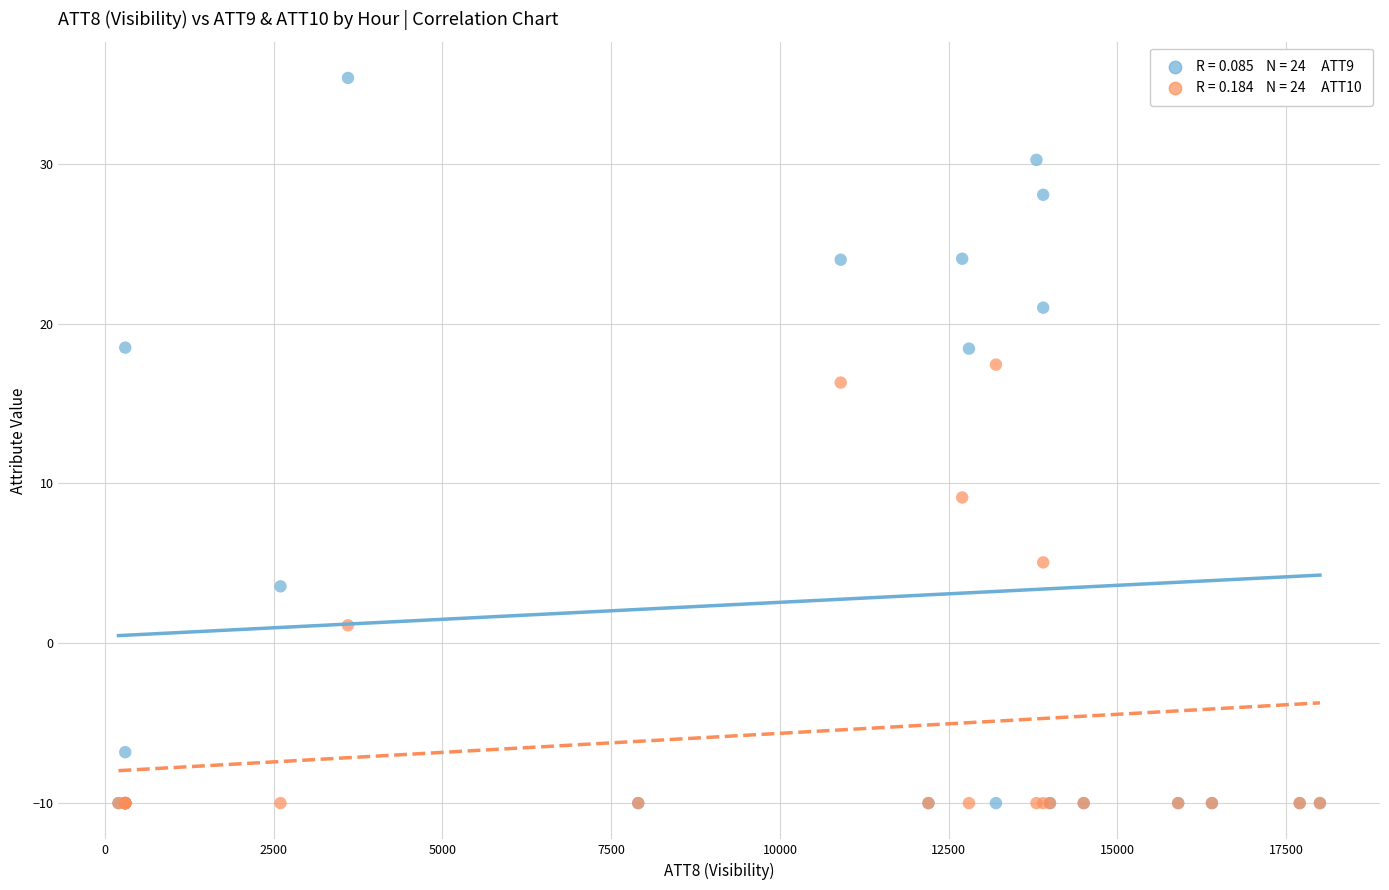

Across all series, what Y value is closest to 12?

9.1